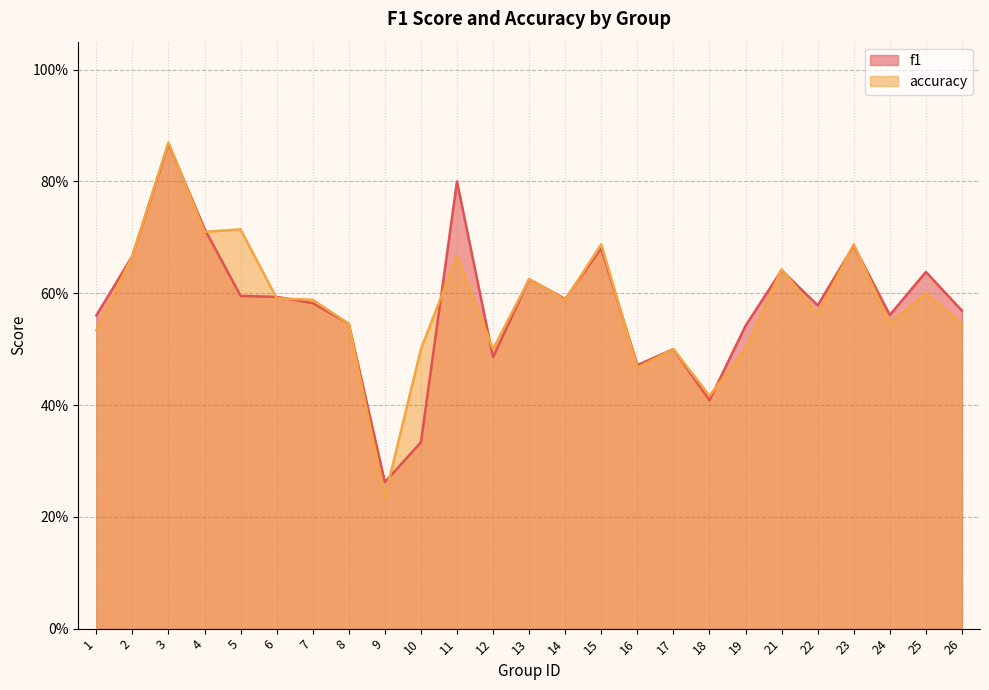

What is the minimum value for accuracy?

0.2